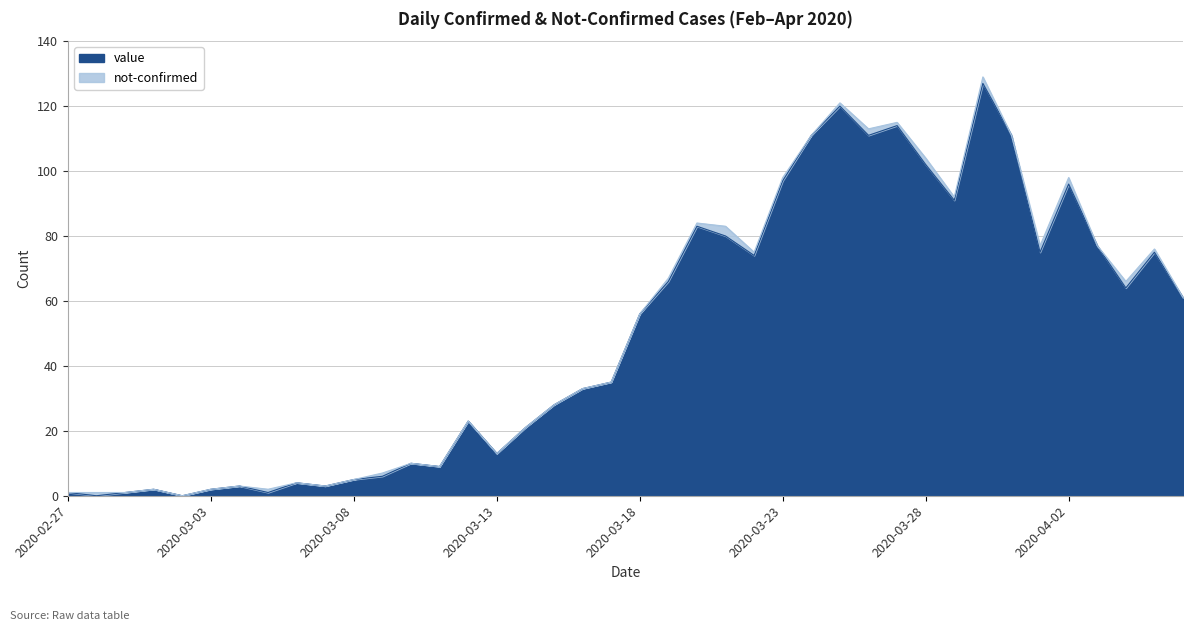

How many values are above zero?

38